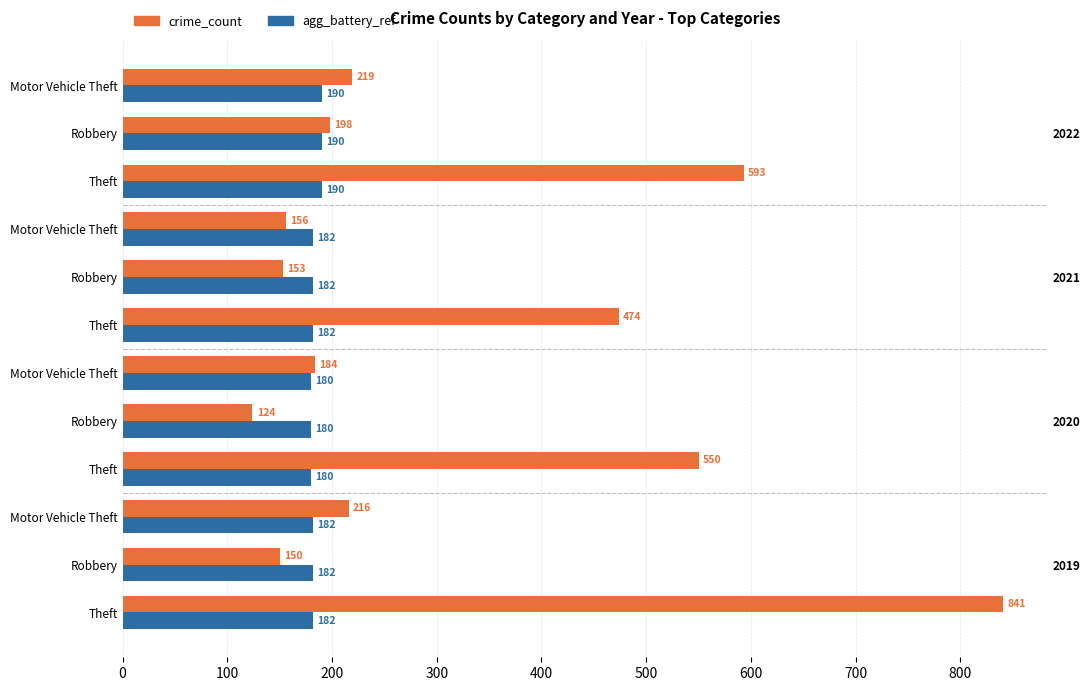

What is the highest value of the crime_count series?

841